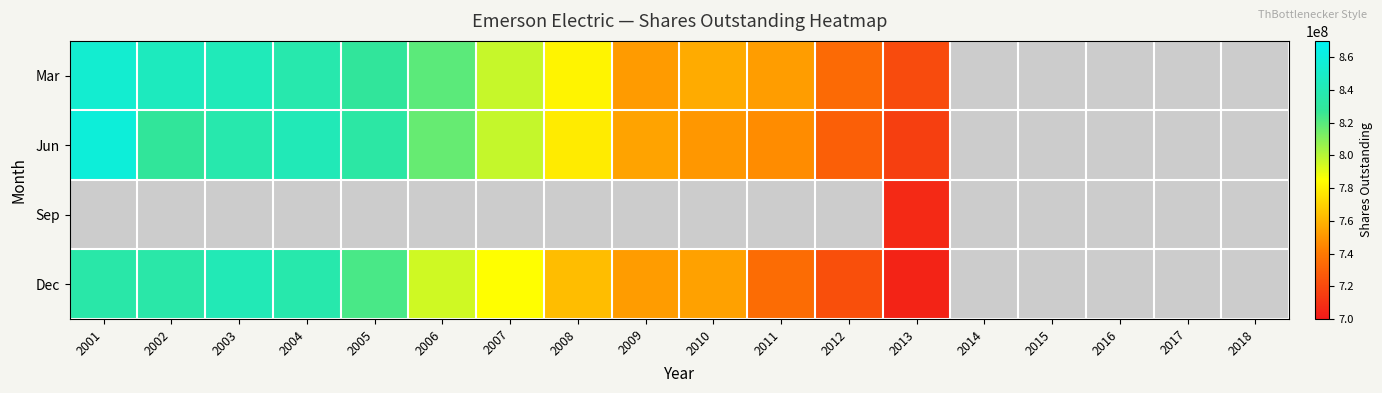

Which category has the lowest value across all series?

2014